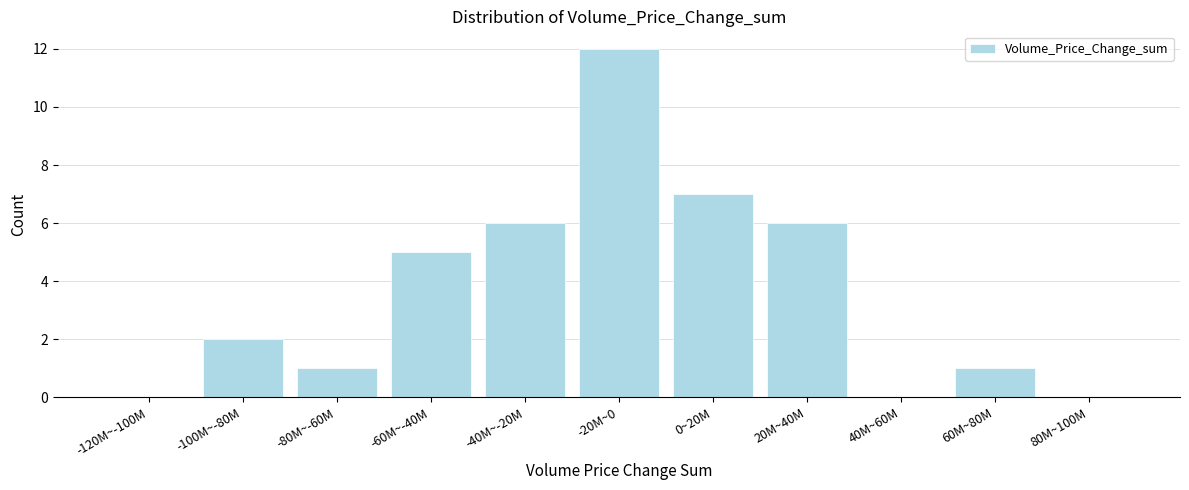

Reading left to right, what are all the values shown in this chart?

-120M~-100M=0	-100M~-80M=2	-80M~-60M=1	-60M~-40M=5	-40M~-20M=6	-20M~0=12	0~20M=7	20M~40M=6	40M~60M=0	60M~80M=1	80M~100M=0